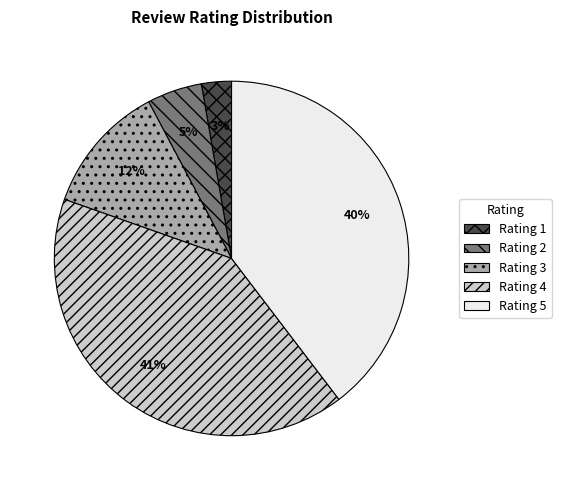

Between Rating 3 and Rating 5, which is larger?

Rating 5